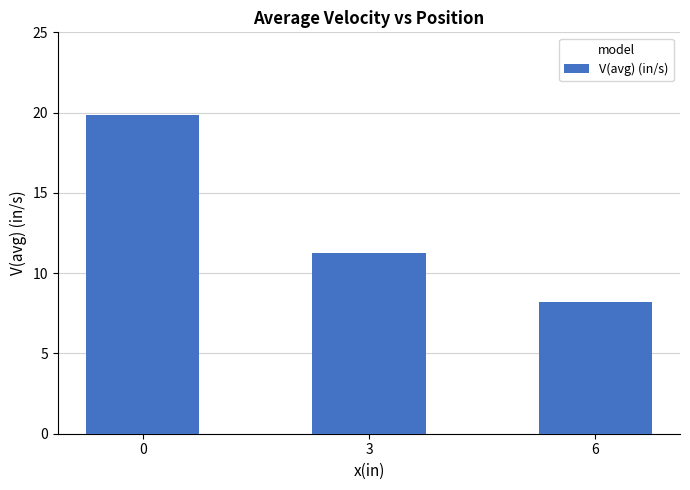

Approximately how many times larger is the value at 3 compared to 0?

0.6